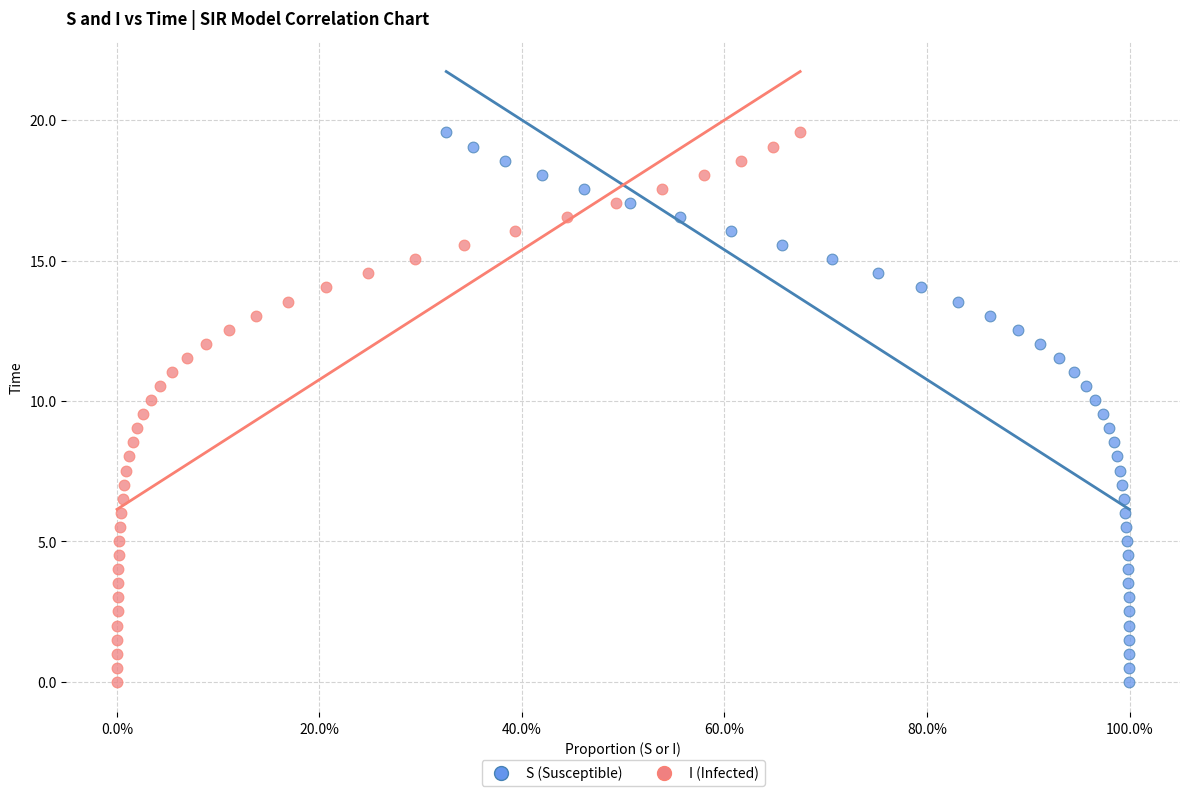

What are all the series names shown in the legend?

S (Susceptible), I (Infected)